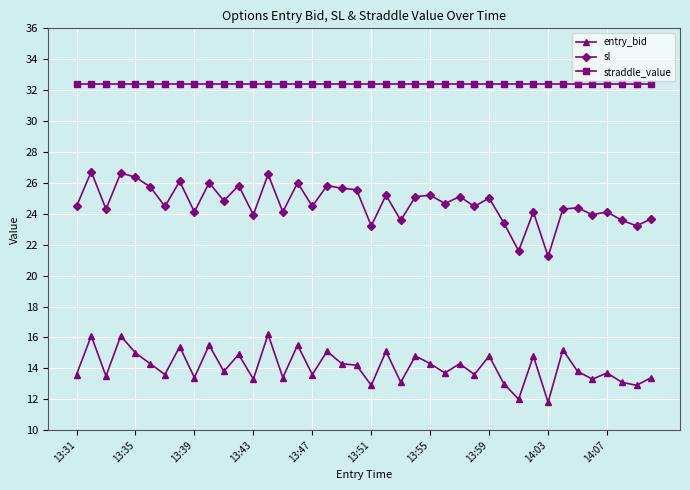

What is the value of the straddle_value point at the 29th from the left?

32.4